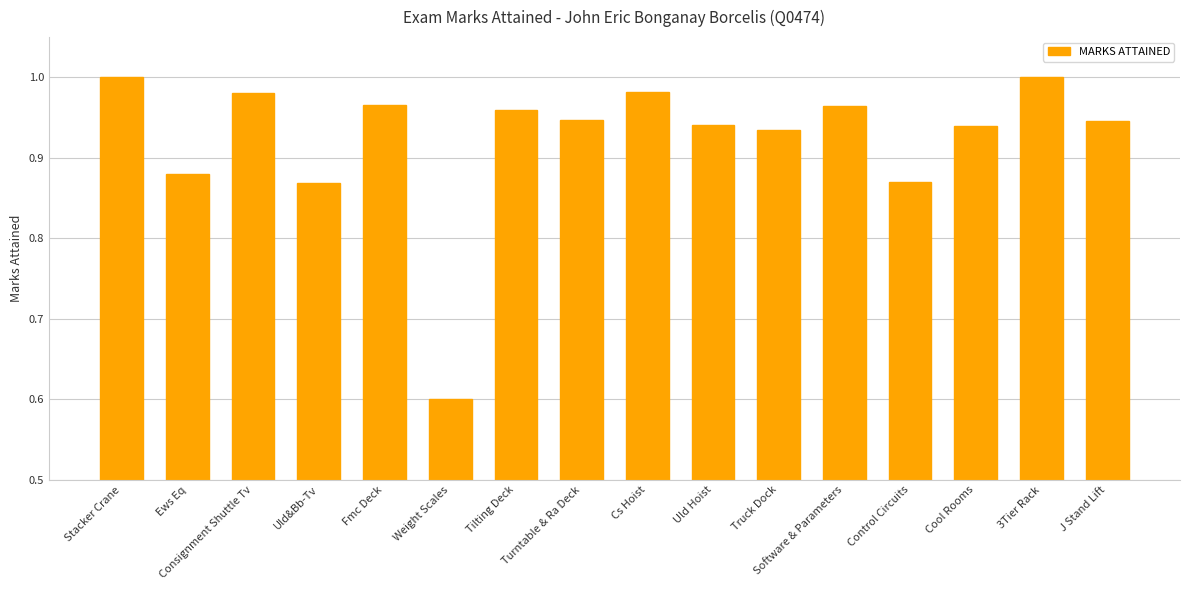

What is the difference between the maximum and minimum values?

0.4